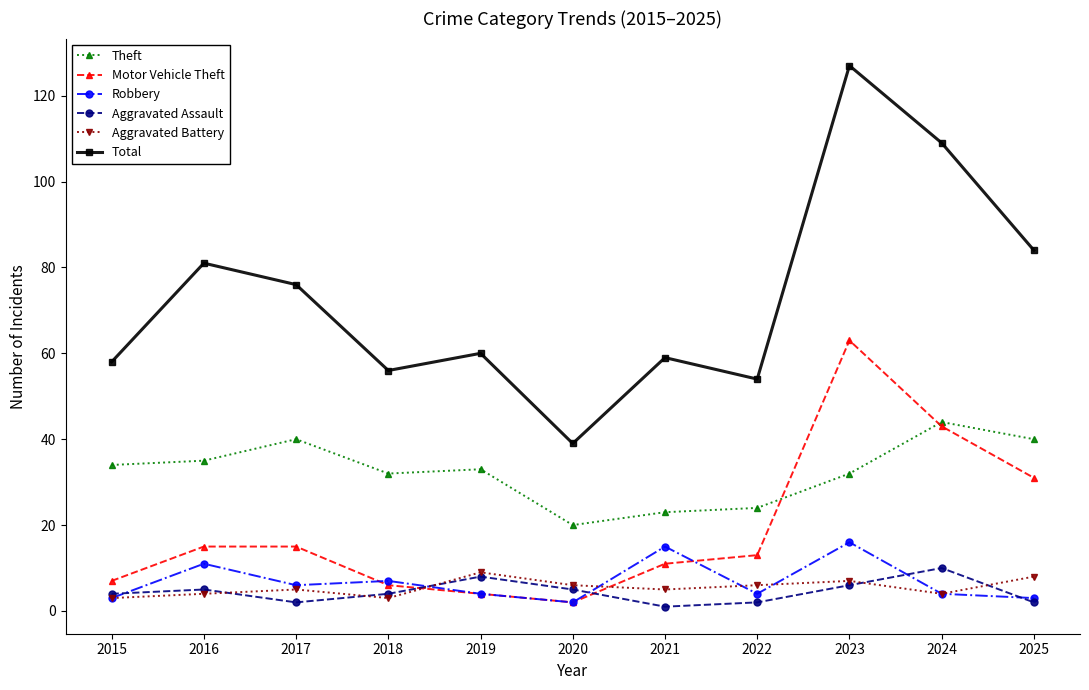

How many series are shown in this chart?

6